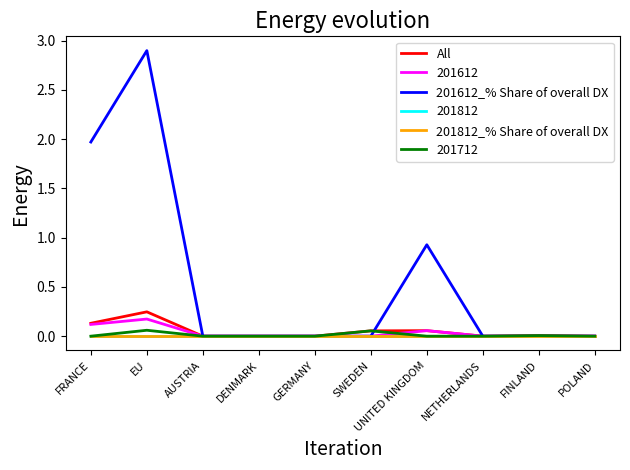

Does the chart display data point markers on the line(s)?

No